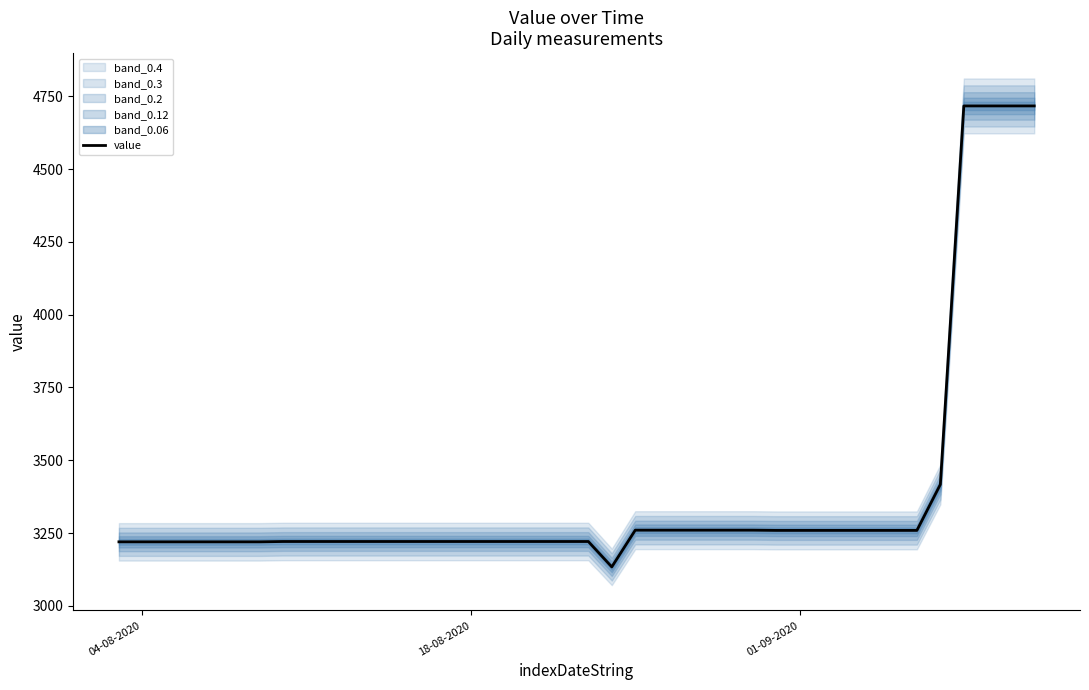

What is the maximum value for value?

4717.1